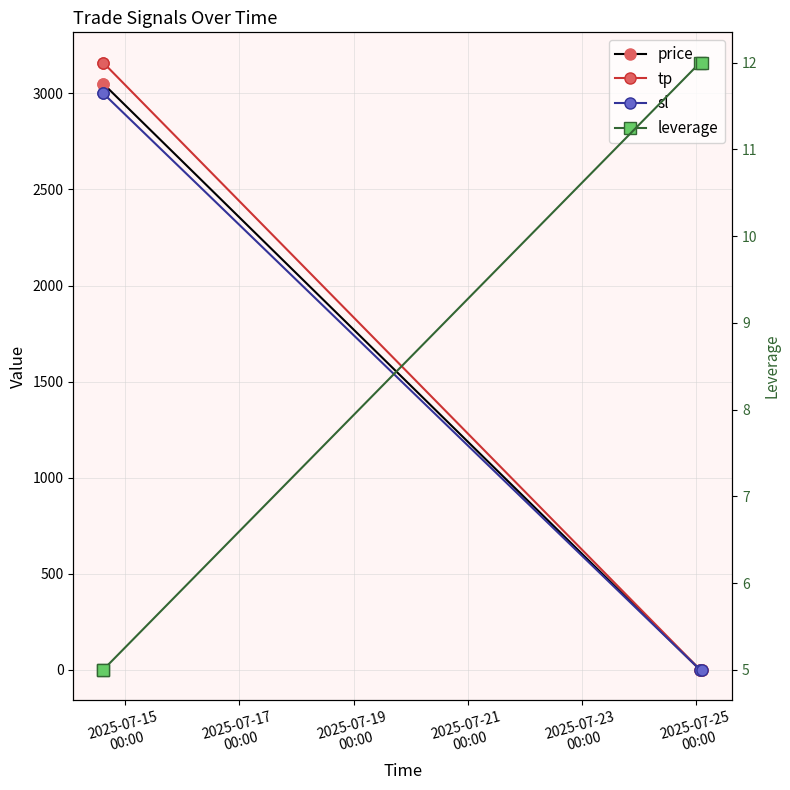

What is the minimum value for leverage?

5.0